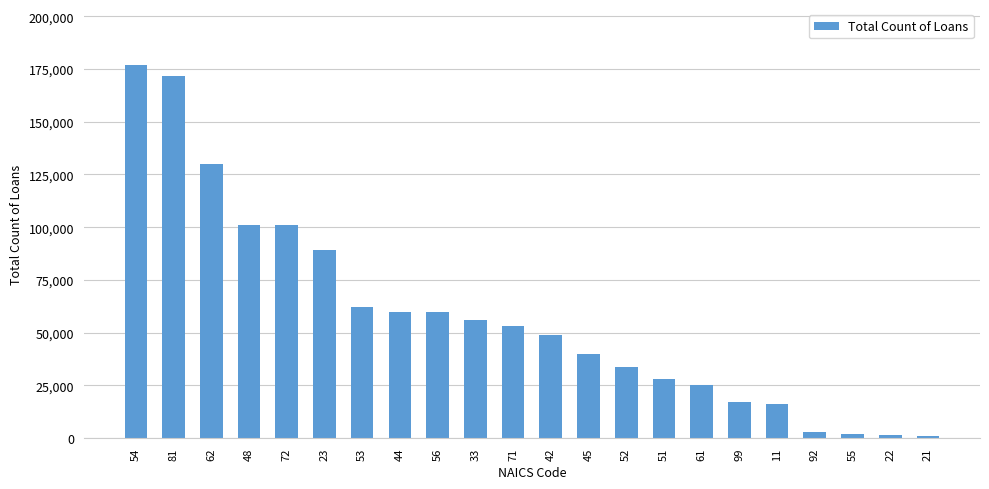

Where is the data nearest to the value 89002?

23